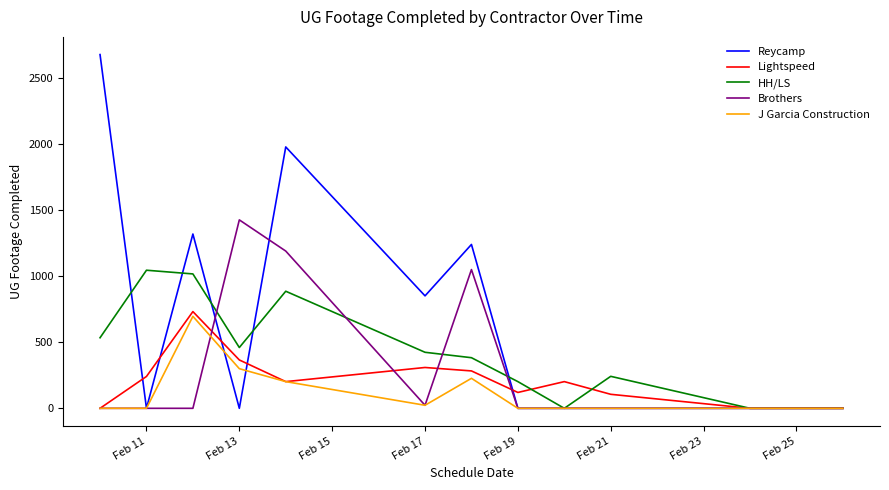

What is the sum of all Lightspeed values?

2561